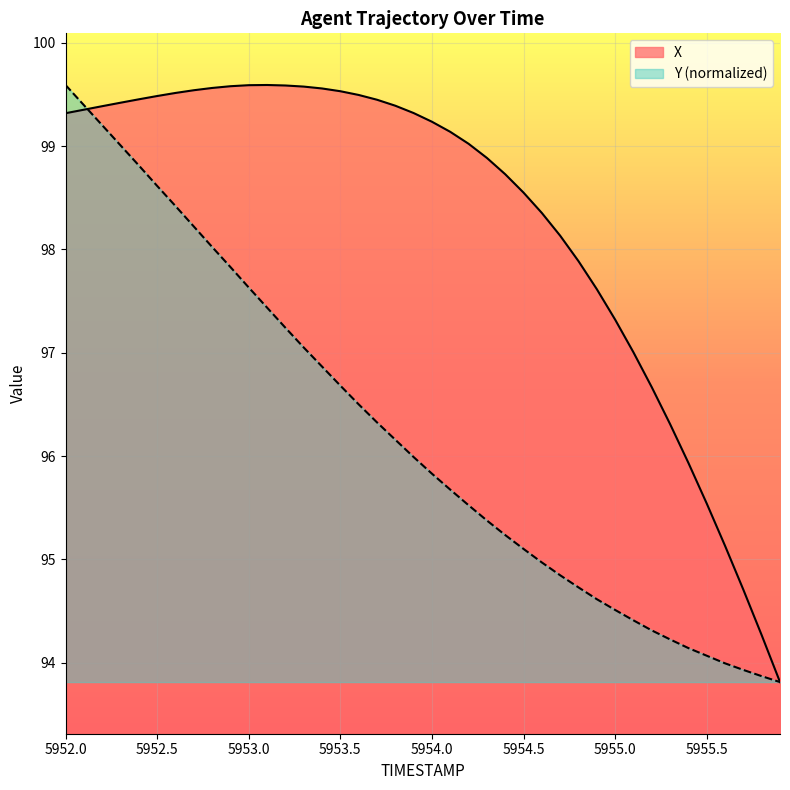

At which label does Y (normalized) reach its peak?

5952.0